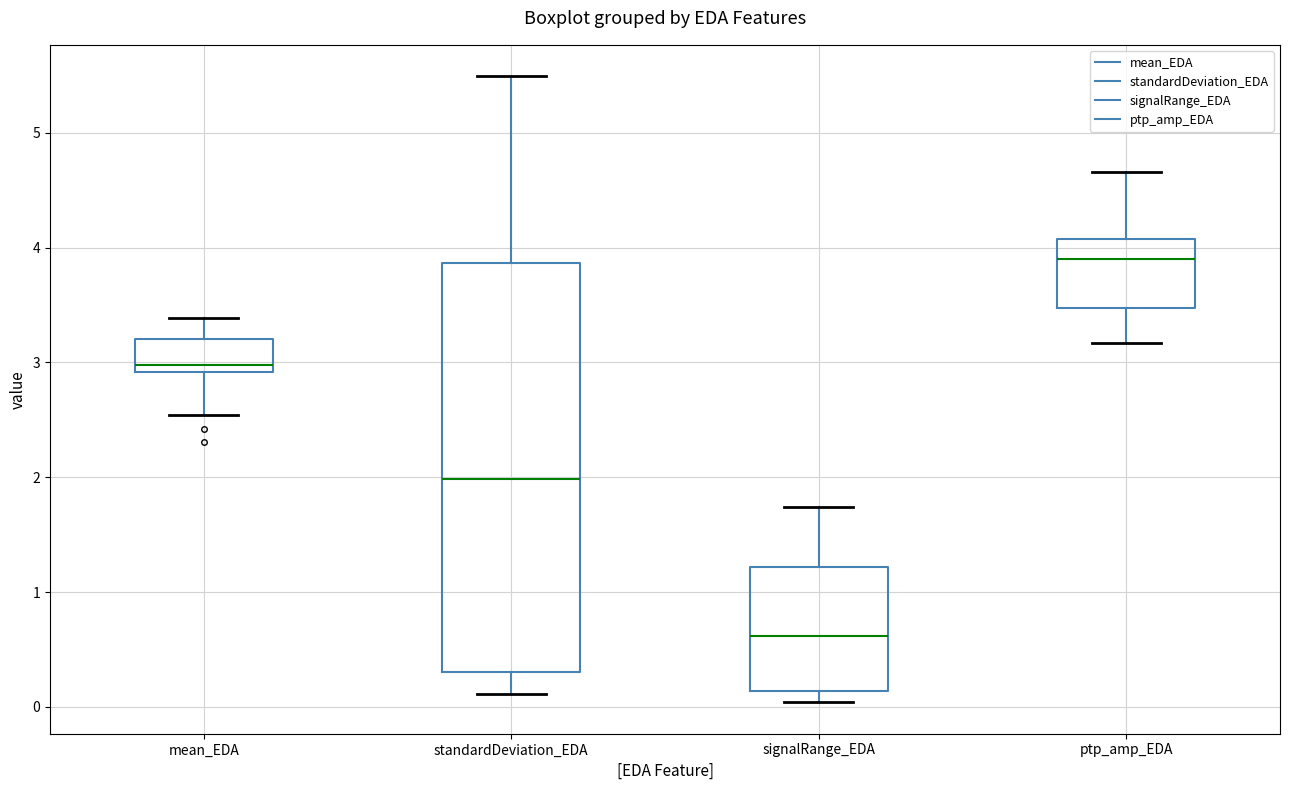

Reading left to right, transcribe this box plot: for each box, give where its median line is, the range the box spans, and where its two whiskers end, as read against the y-axis. The values are not printed on the chart, so give them approximately, as read against the axis.

mean_EDA: median 3.0, box 2.9 to 3.2, whiskers 2.5 to 3.4
standardDeviation_EDA: median 2.0, box 0.3 to 3.9, whiskers 0.1 to 5.5
signalRange_EDA: median 0.6, box 0.1 to 1.2, whiskers 0.0 to 1.7
ptp_amp_EDA: median 3.9, box 3.5 to 4.1, whiskers 3.2 to 4.7